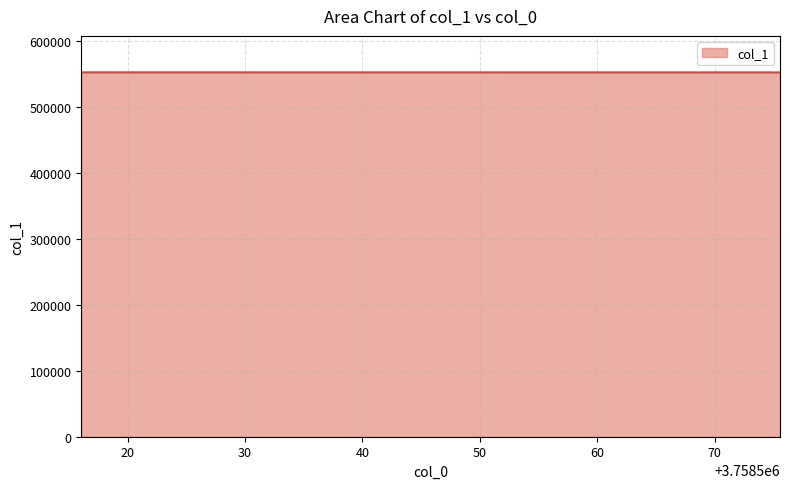

What is the sum of all values?

4416841.5